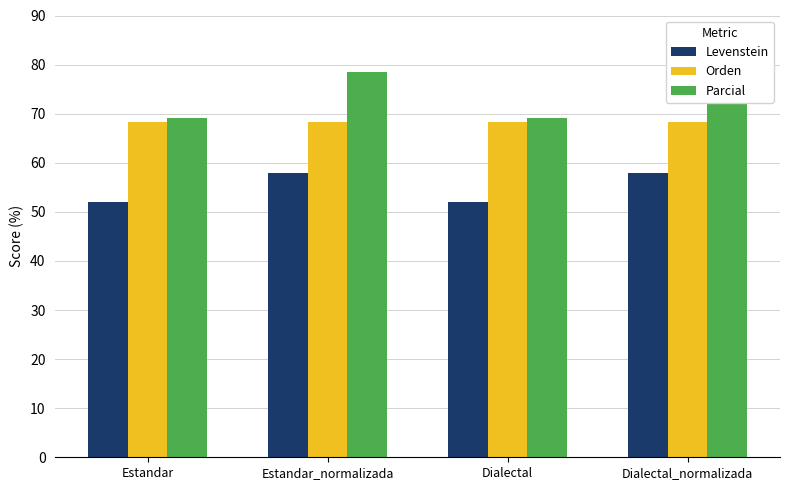

Where is Orden nearest to the value 68?

Estandar